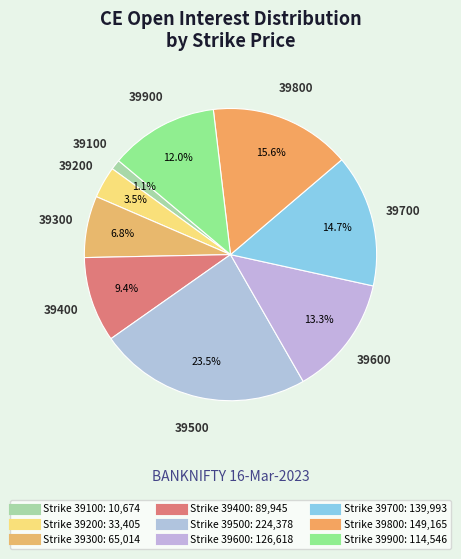

How many segments does this pie chart have?

9